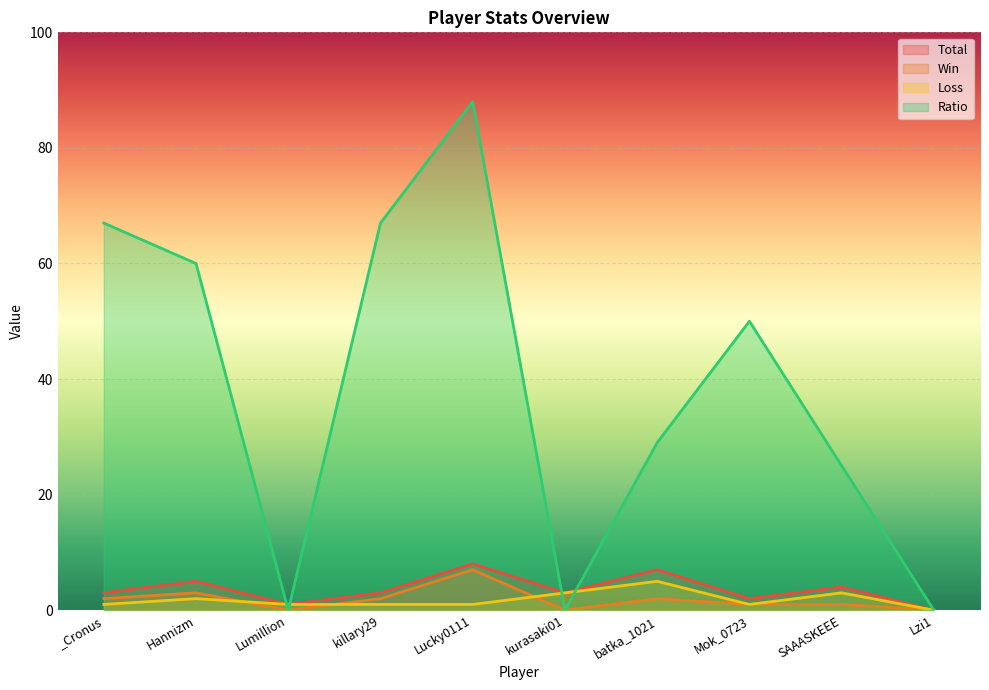

How many interior local valleys does the Loss series have?

1